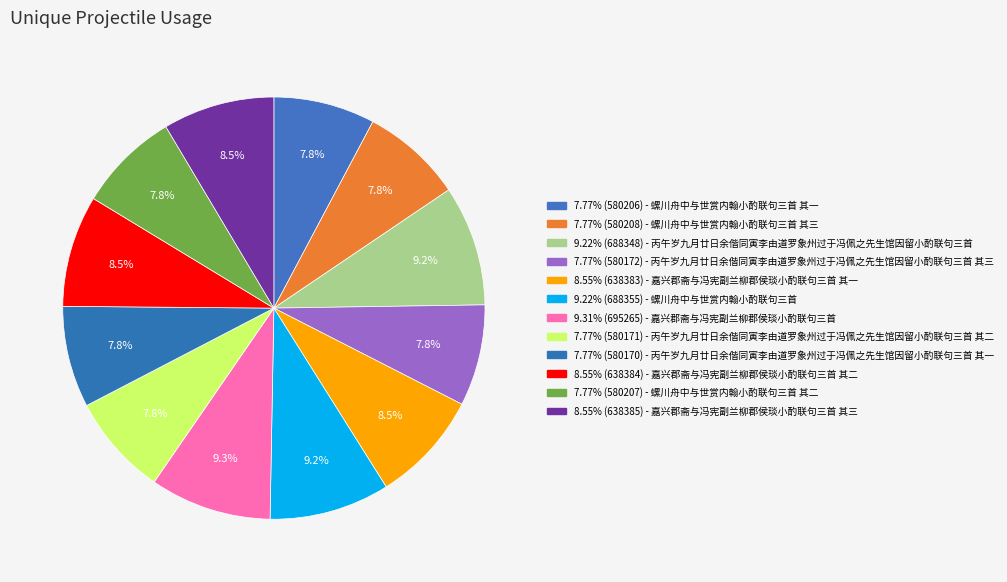

Rank the categories by value from highest to lowest.

嘉兴郡斋与冯宪副兰柳郡侯琰小酌联句三首, 螺川舟中与世赏内翰小酌联句三首, 丙午岁九月廿日余偕同寅李由道罗象州过于冯佩之先生馆因留小酌联句三首, 嘉兴郡斋与冯宪副兰柳郡侯琰小酌联句三首 其三, 嘉兴郡斋与冯宪副兰柳郡侯琰小酌联句三首 其二, 嘉兴郡斋与冯宪副兰柳郡侯琰小酌联句三首 其一, 螺川舟中与世赏内翰小酌联句三首 其三, 螺川舟中与世赏内翰小酌联句三首 其二, 螺川舟中与世赏内翰小酌联句三首 其一, 丙午岁九月廿日余偕同寅李由道罗象州过于冯佩之先生馆因留小酌联句三首 其三, 丙午岁九月廿日余偕同寅李由道罗象州过于冯佩之先生馆因留小酌联句三首 其二, 丙午岁九月廿日余偕同寅李由道罗象州过于冯佩之先生馆因留小酌联句三首 其一